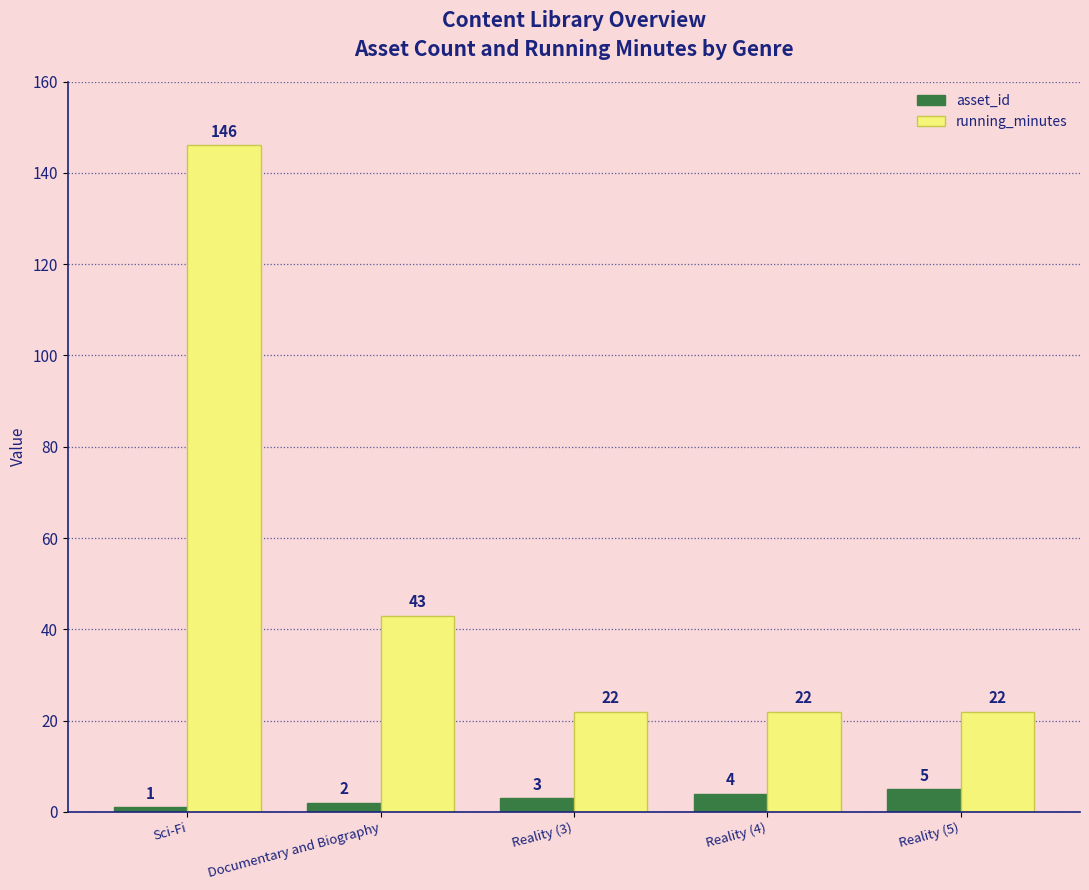

What is the sum of all asset_id values?

15